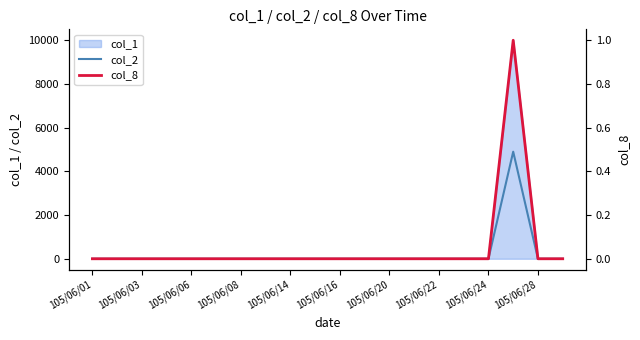

Which category has the lowest value in the col_8 series?

105/06/01